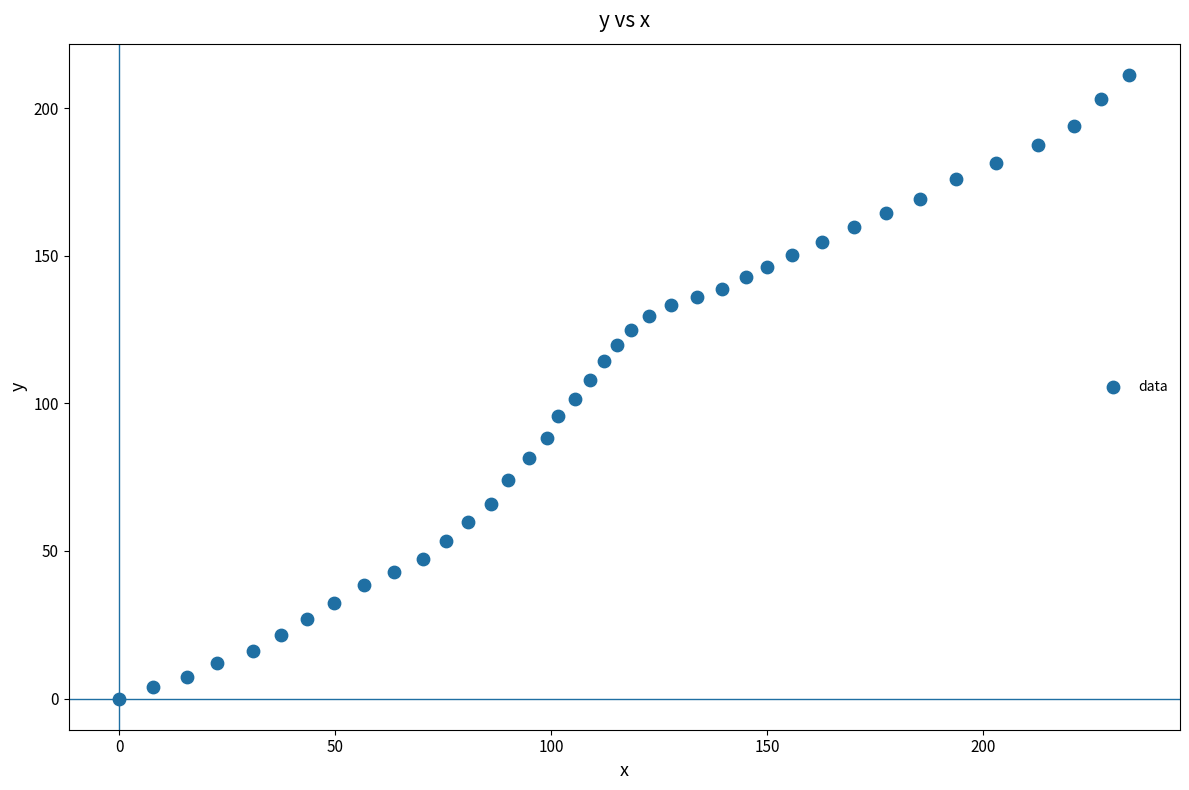

What is the range of Y values (max minus min)?

211.3